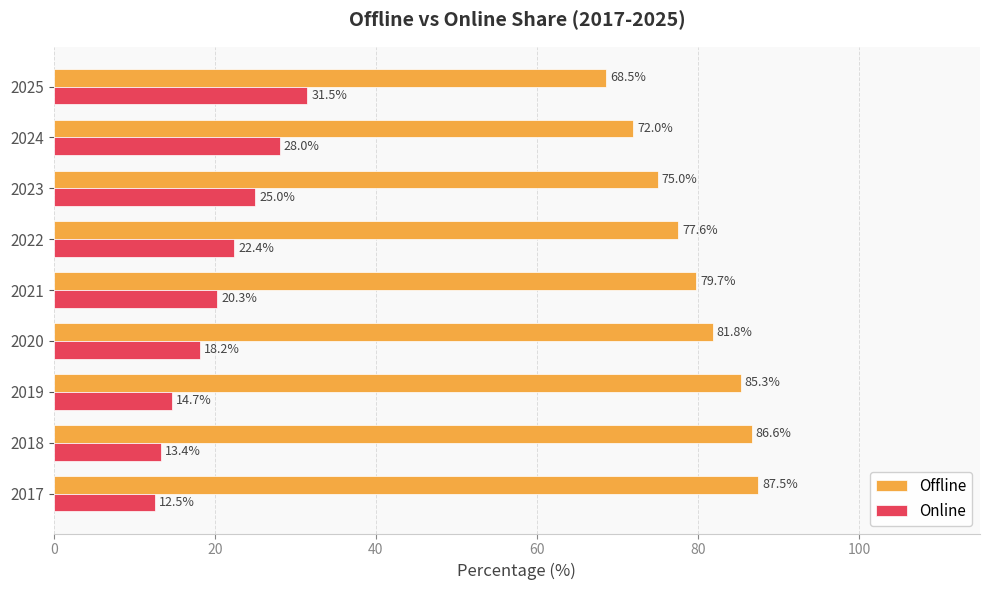

How many values in the Offline series exceed 79?

5